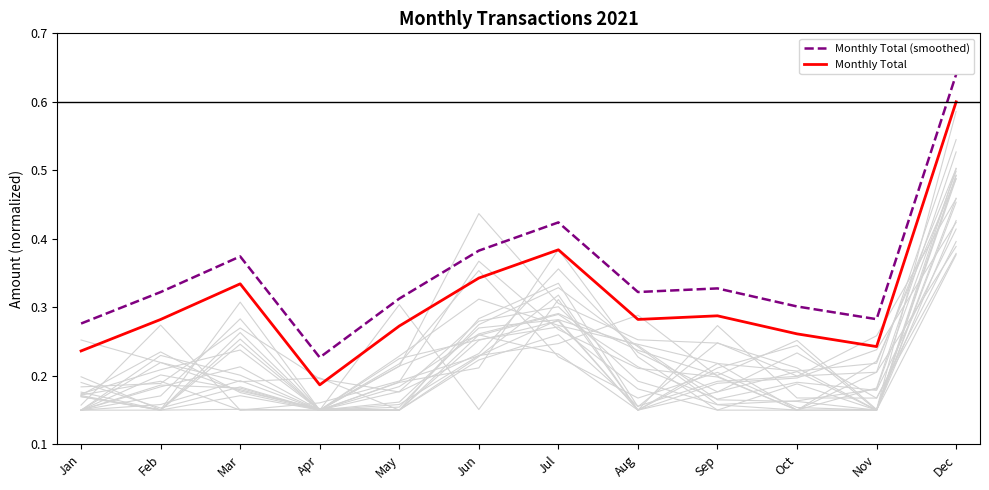

Reading right to left, transcribe all the data shown in this chart.

Monthly Total (smoothed): 0.6	0.3	0.3	0.3	0.3	0.4	0.4	0.3	0.2	0.4	0.3	0.3
Monthly Total: 0.6	0.2	0.3	0.3	0.3	0.4	0.3	0.3	0.2	0.3	0.3	0.2